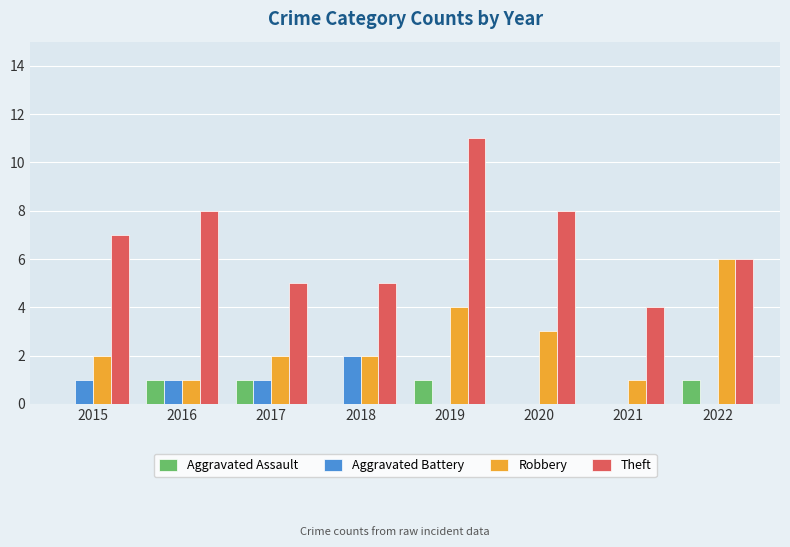

Between 2020 and 2022, which series saw the biggest shift?

Robbery